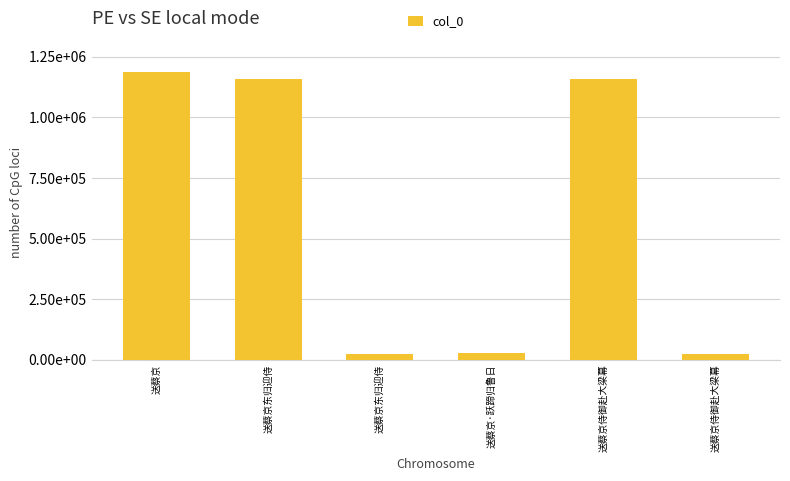

Are the bars horizontal?

No